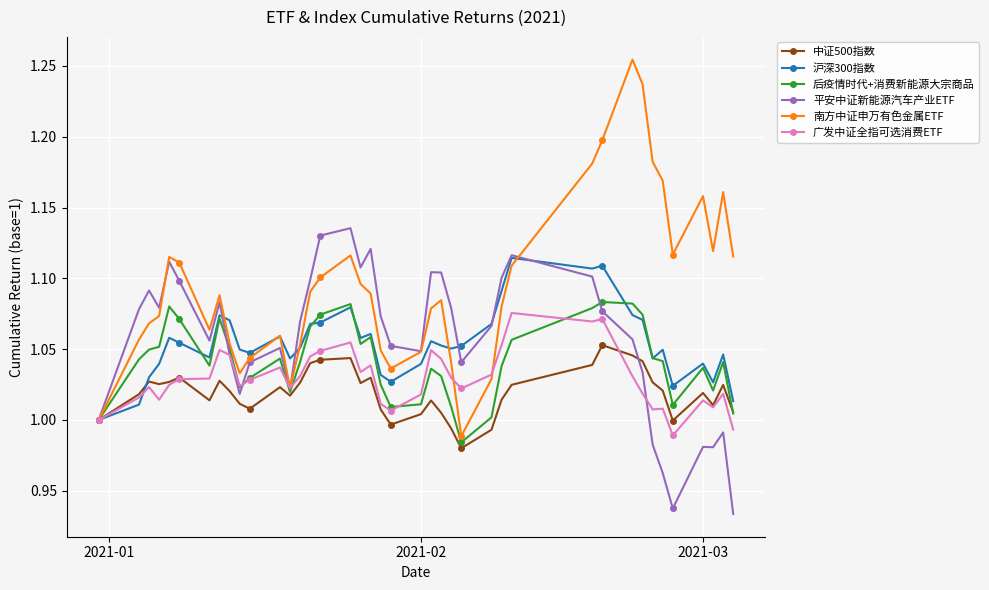

After their last crossing, which series has the higher values: 广发中证全指可选消费ETF or 中证500指数?

中证500指数